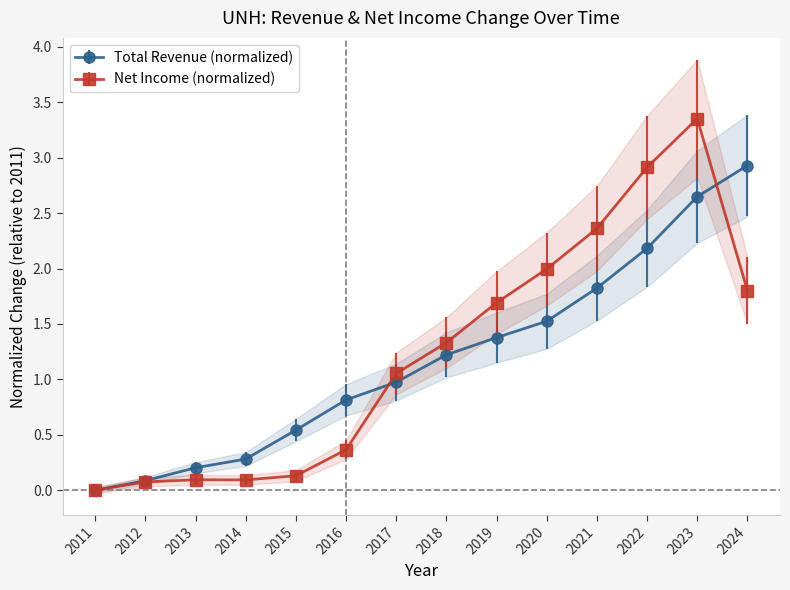

What is the difference between the second highest and minimum values in the Net Income series?

2.9